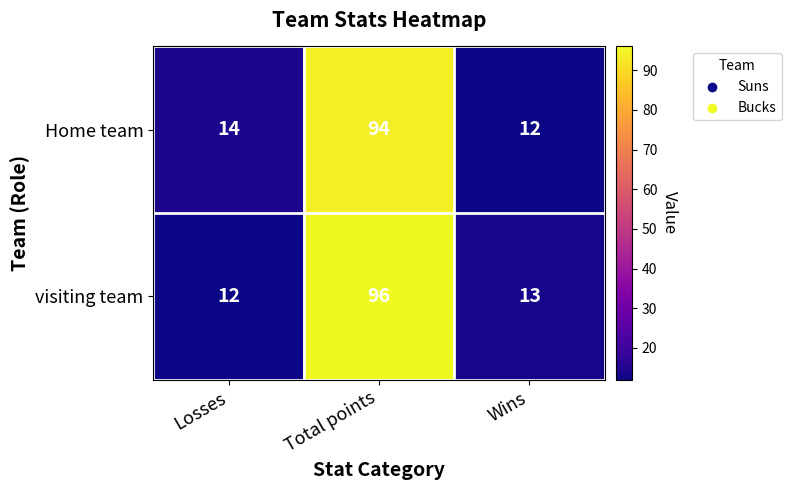

Which series has the largest total across all categories?

visiting team